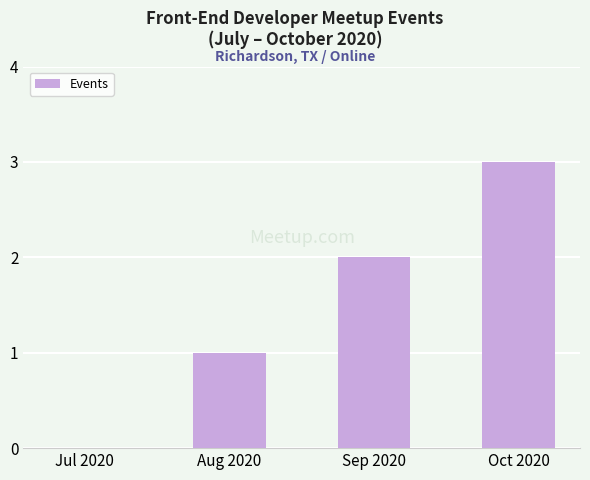

Reading right to left, transcribe all the data shown in this chart.

3	2	1	0